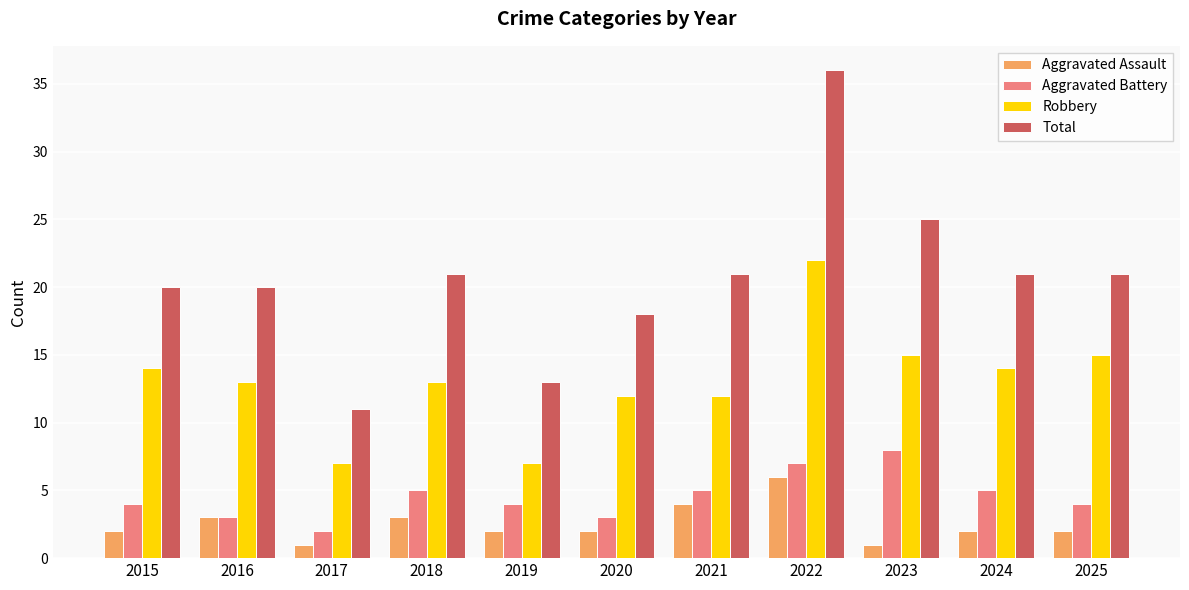

What is the difference between the highest and lowest values at 2021?

17